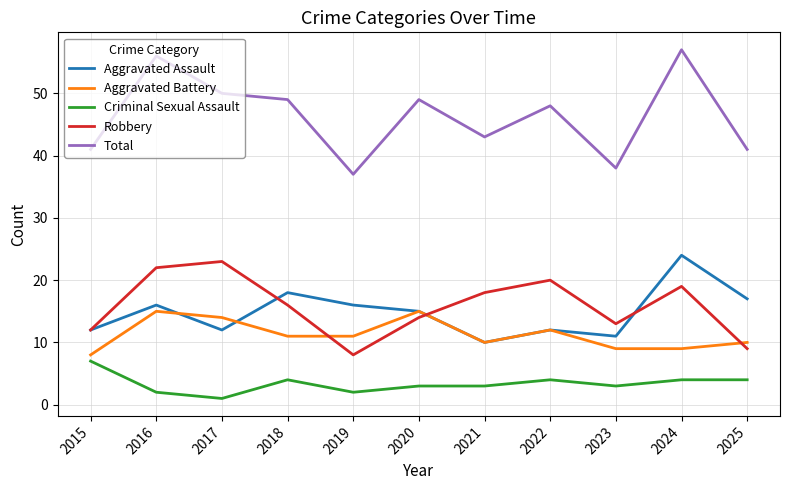

At how many categories does at least one series exceed 3?

11